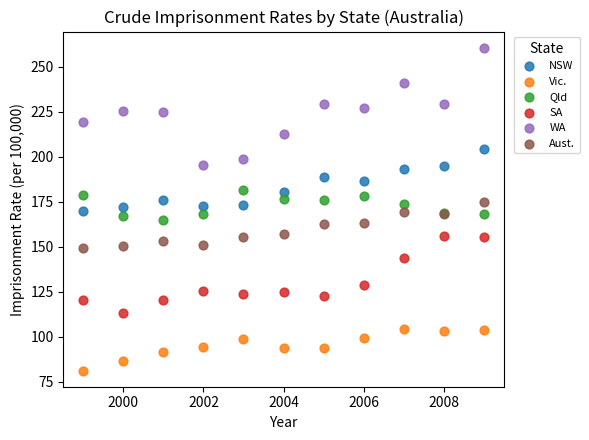

Which series reaches the minimum Y coordinate?

Vic.